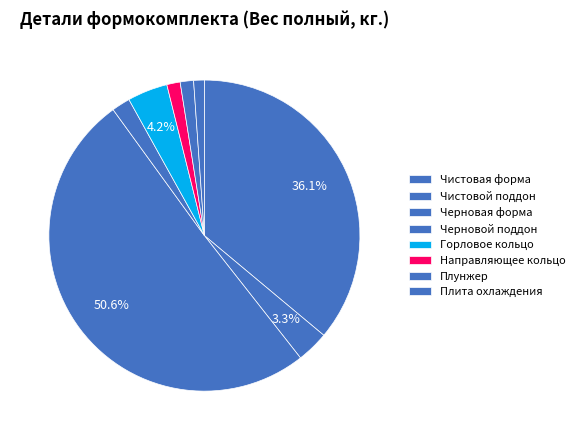

How many segments does this pie chart have?

8